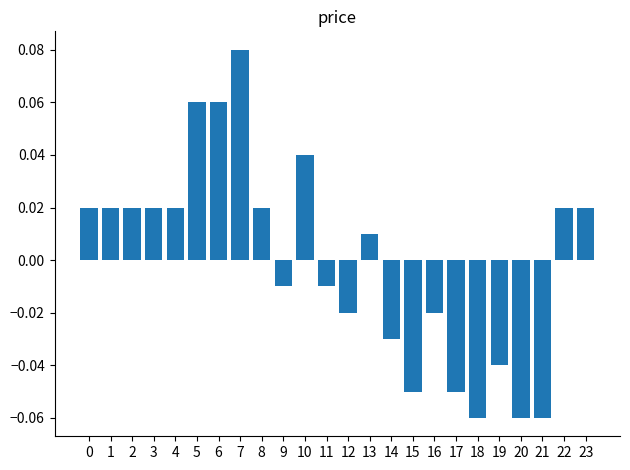

What is the greatest value displayed?

0.1